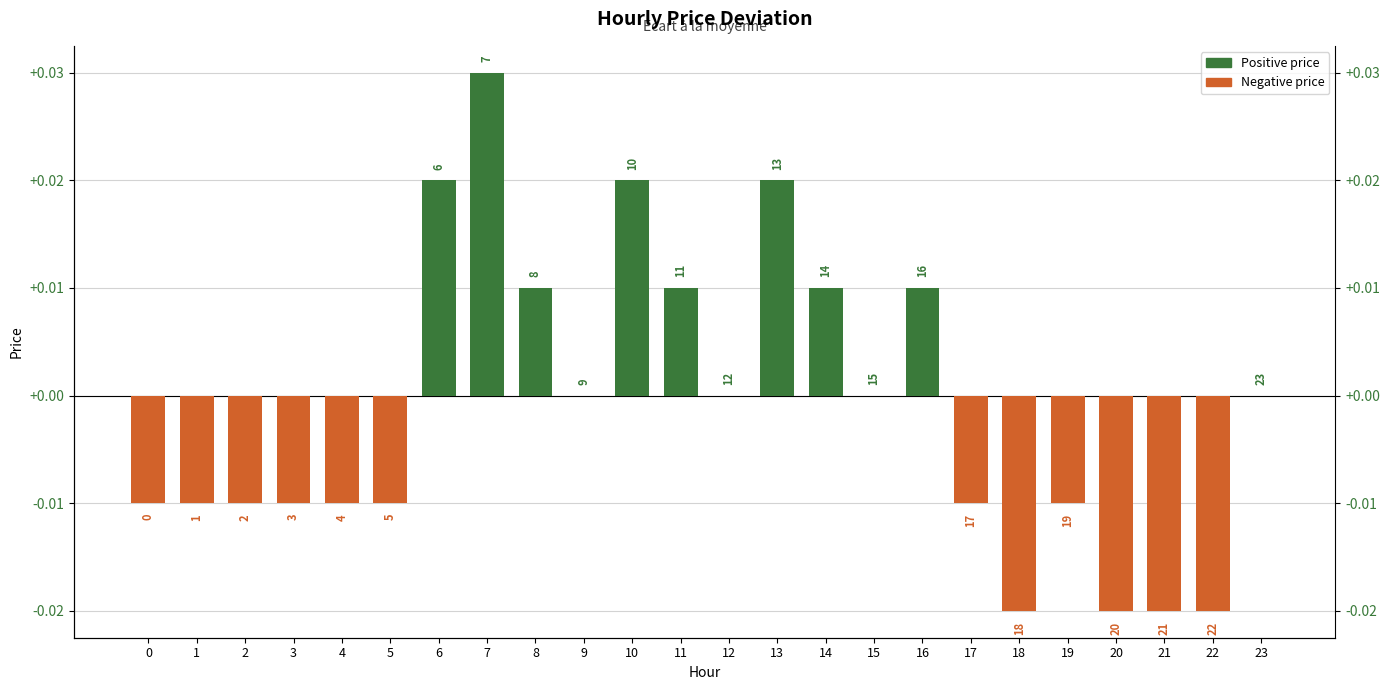

Is it true that the value at 16 is 0.0?

False